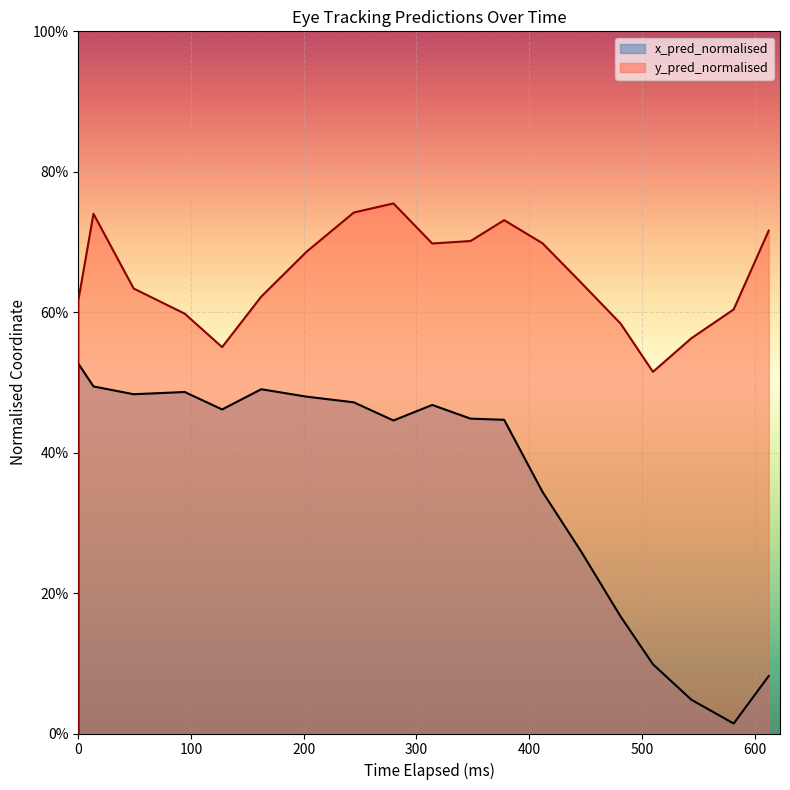

What is the average value of the y_pred_normalised series?

0.6